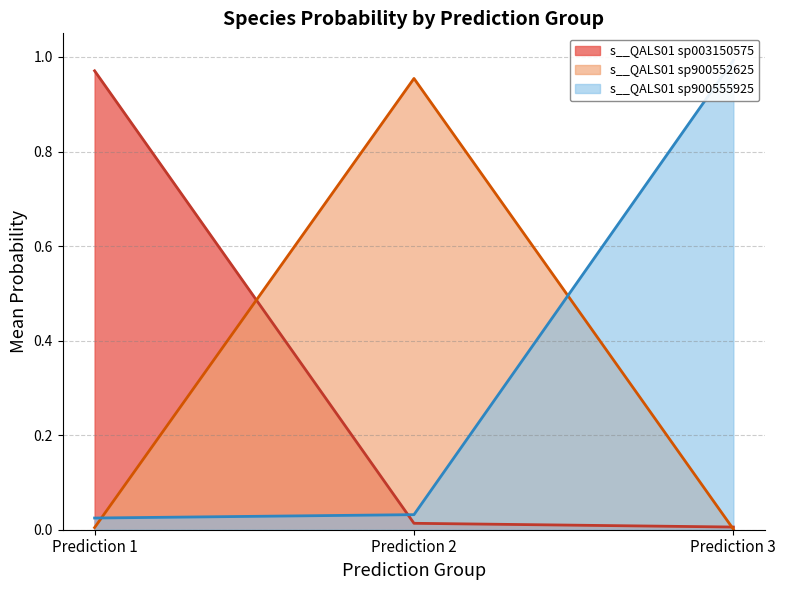

The s__QALS01 sp900552625 series shows 0.0 at Prediction 3. True or false?

True